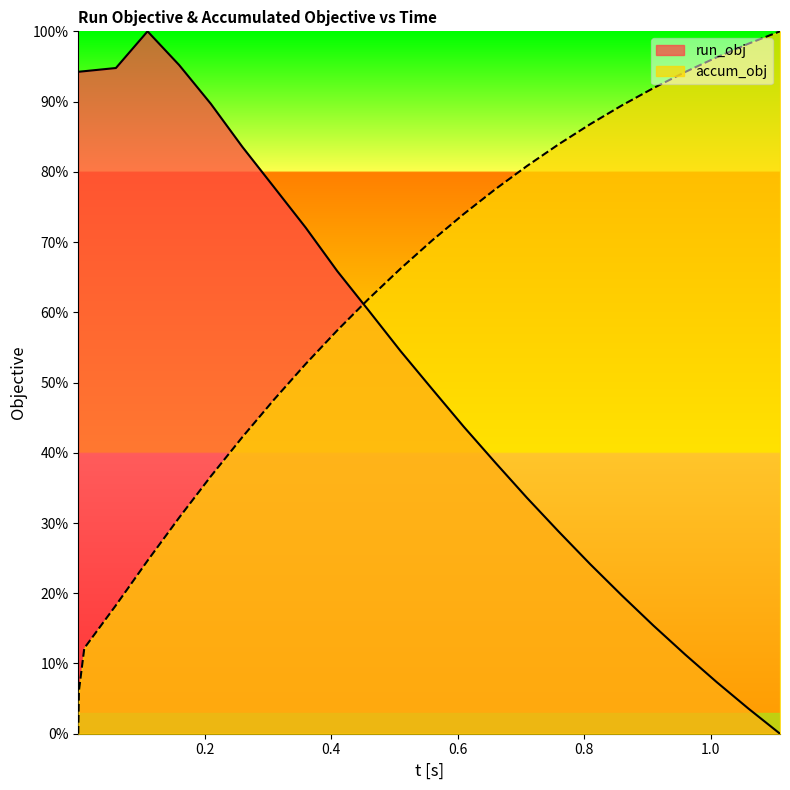

True or false: accum_obj has more than 0 interior local peaks.

False